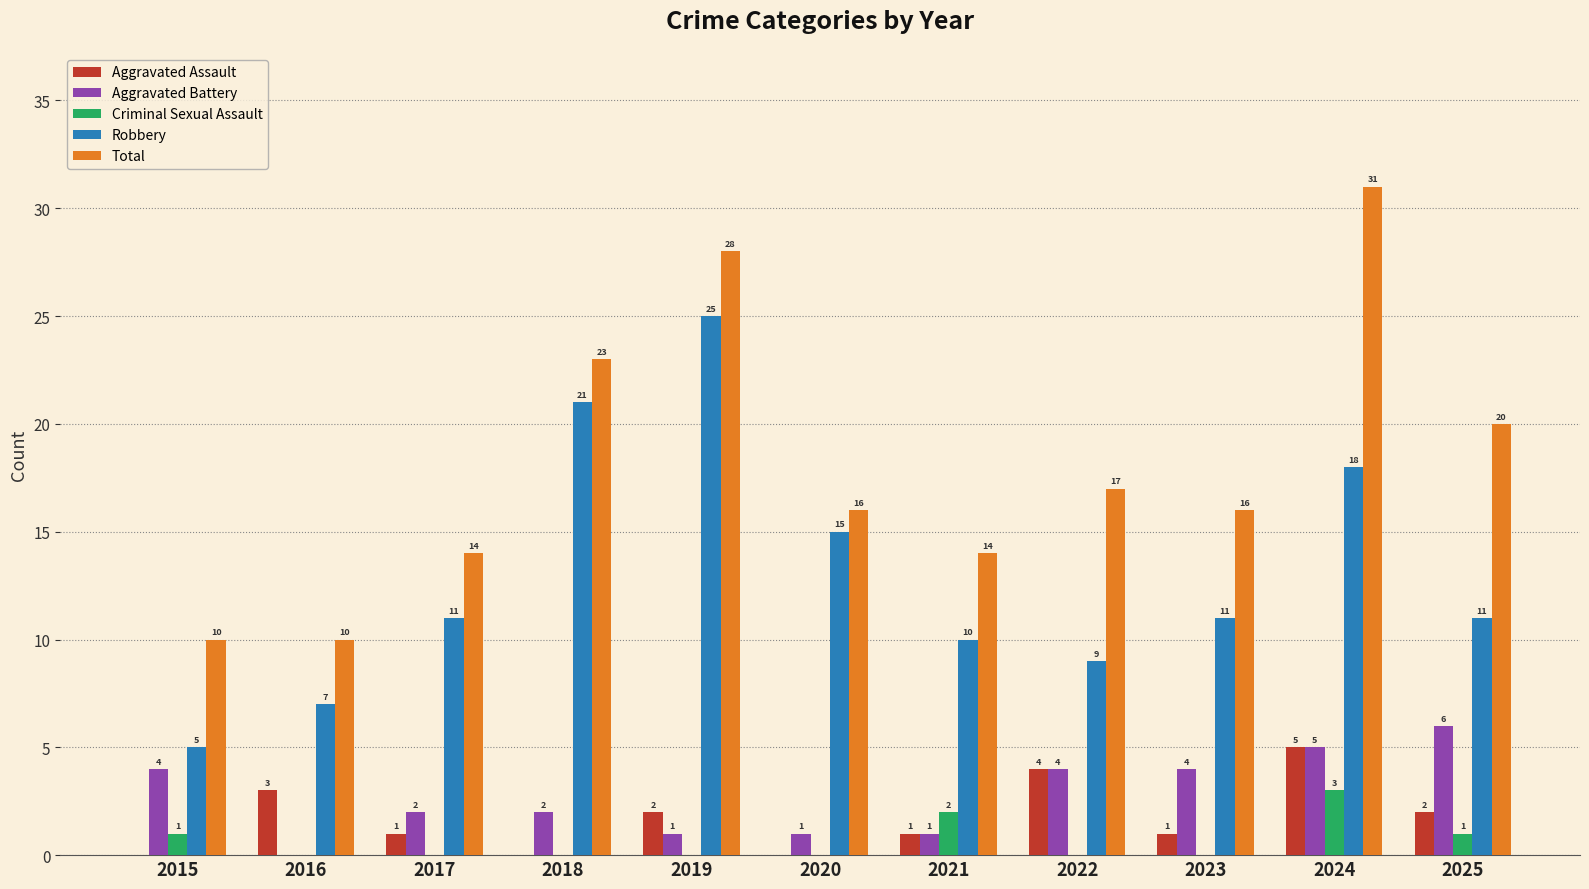

What is the sum of all Criminal Sexual Assault values?

7